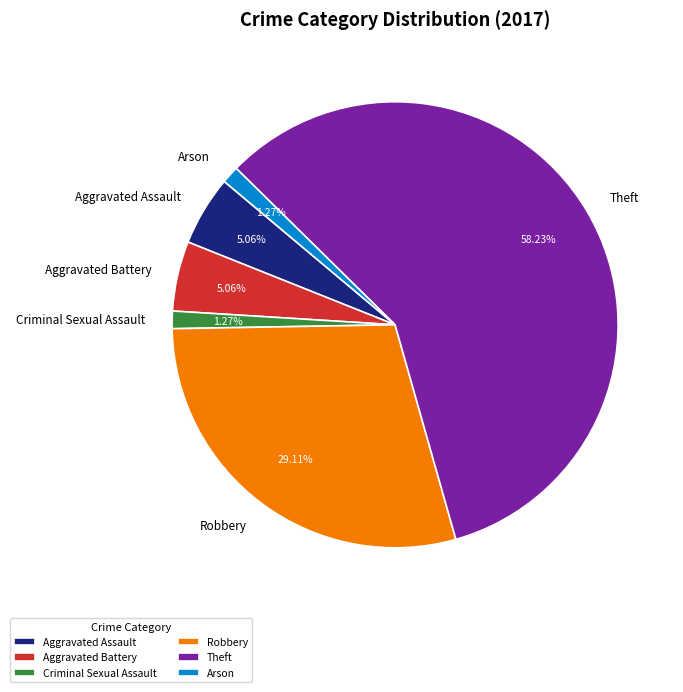

The Criminal Sexual Assault slice represents 1% of the pie. True or false?

True